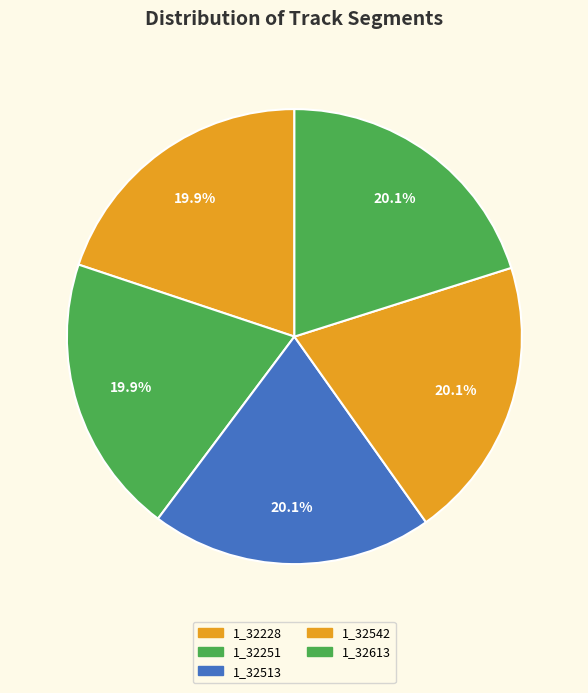

What percentage is the 1_32228 slice, to the nearest percent?

20%